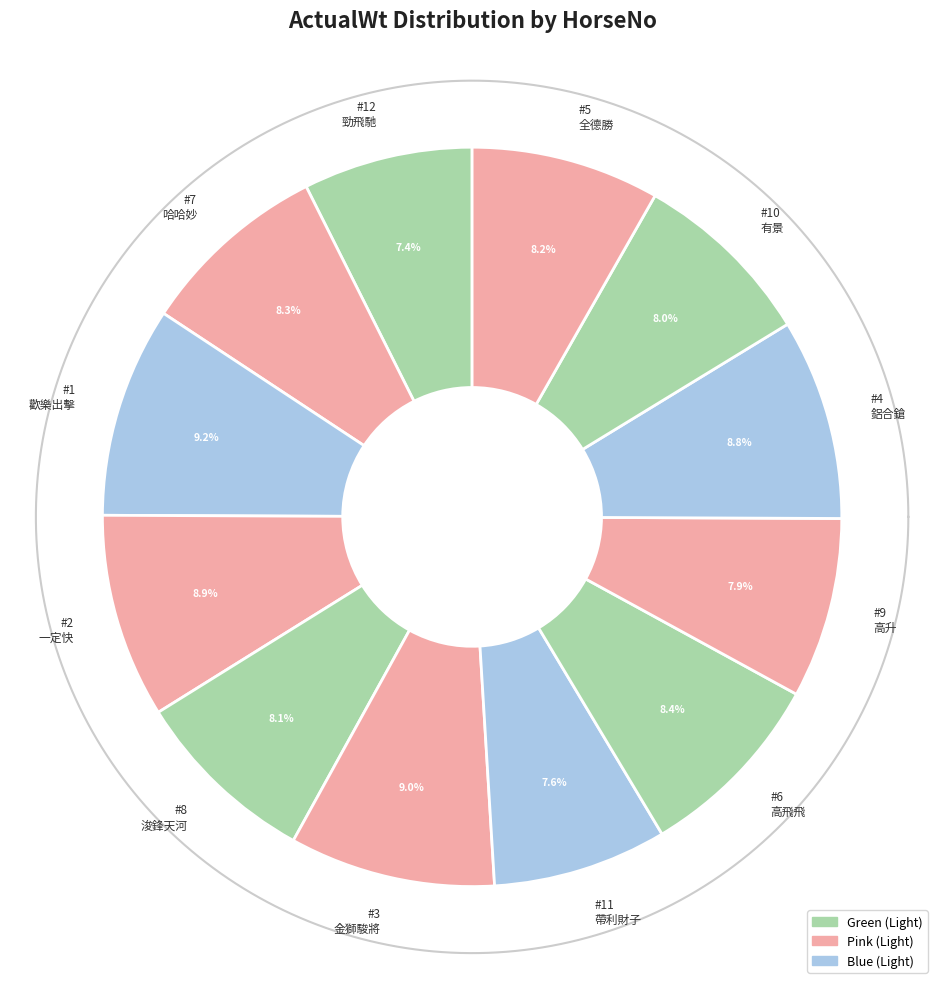

How many slices are in this pie chart?

12